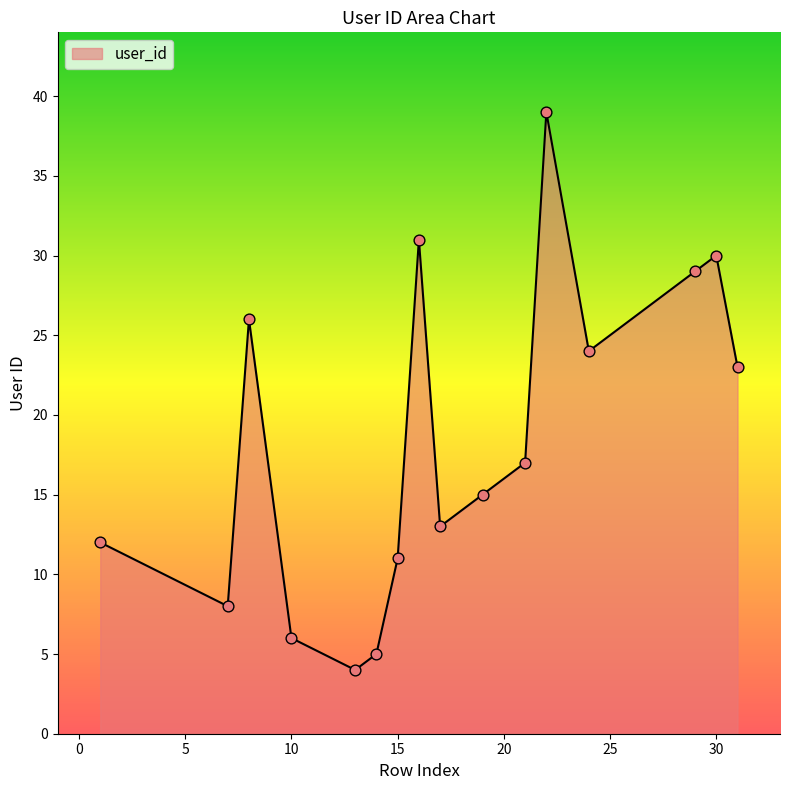

What is the smallest value displayed?

4